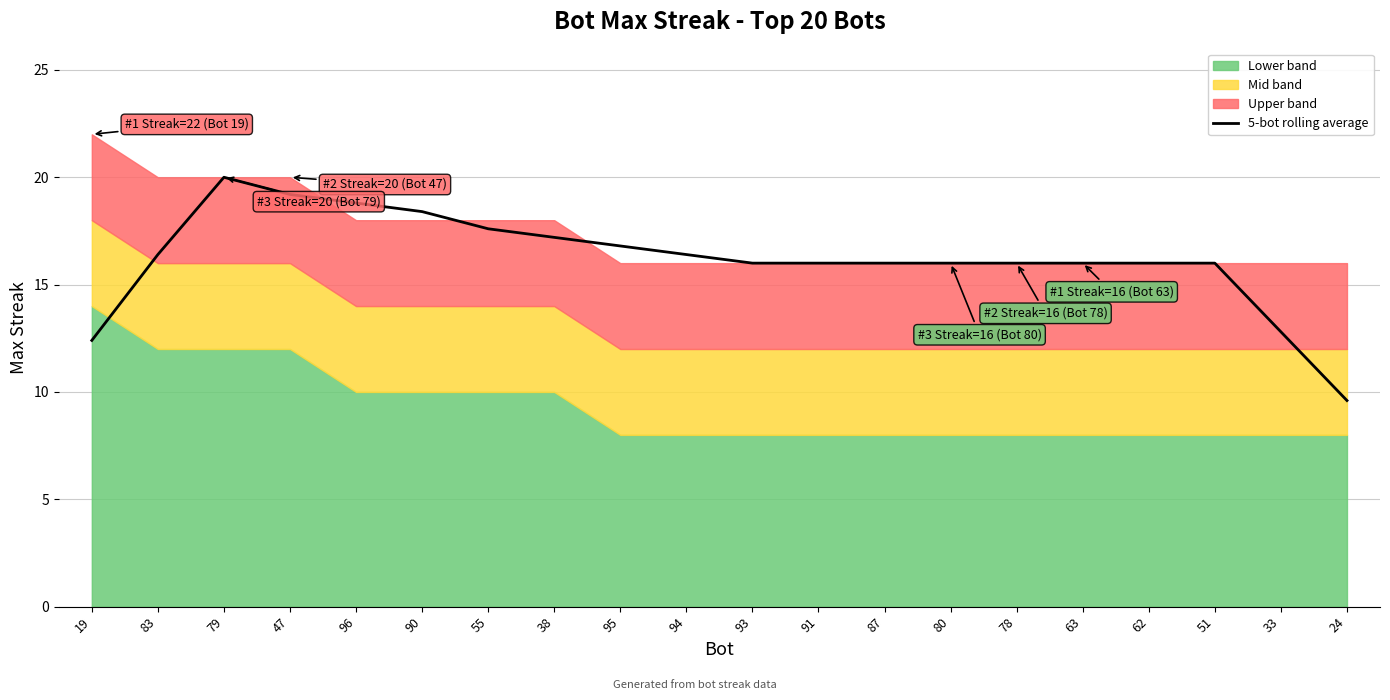

What is the label of the 5th point from the left?

96